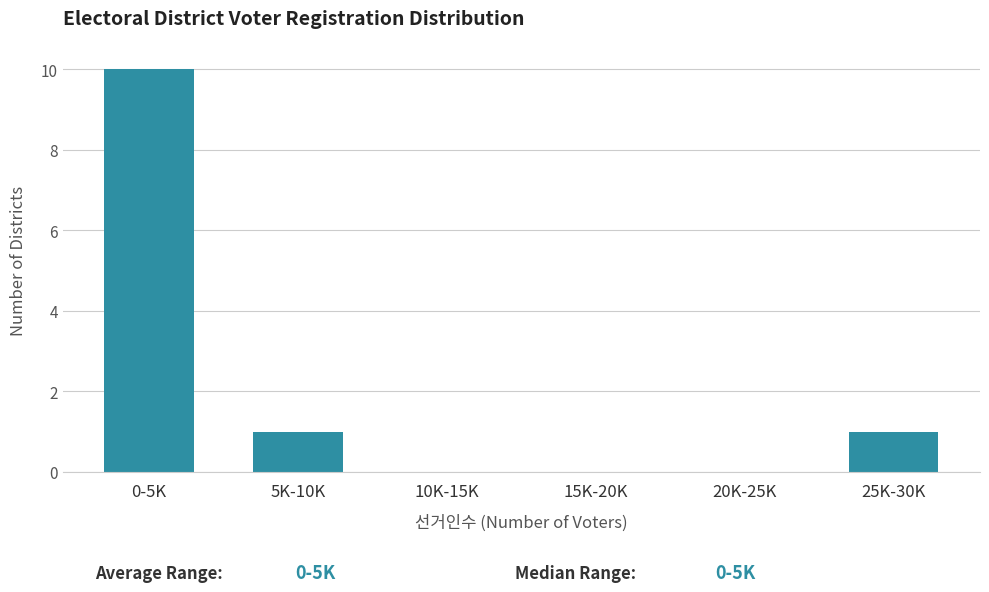

Reading left to right, extract all data points from this chart.

0-5K=10	5K-10K=1	10K-15K=0	15K-20K=0	20K-25K=0	25K-30K=1